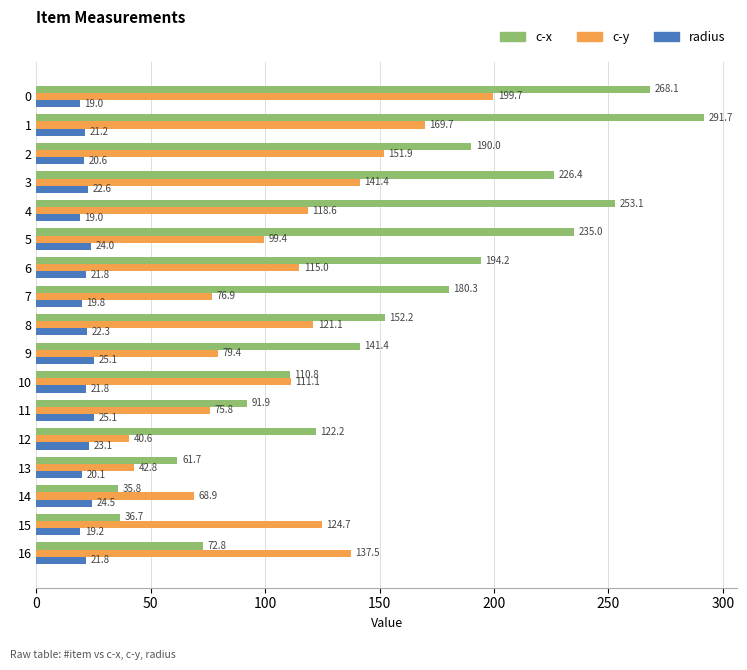

How many values in the c-x series exceed 152?

9